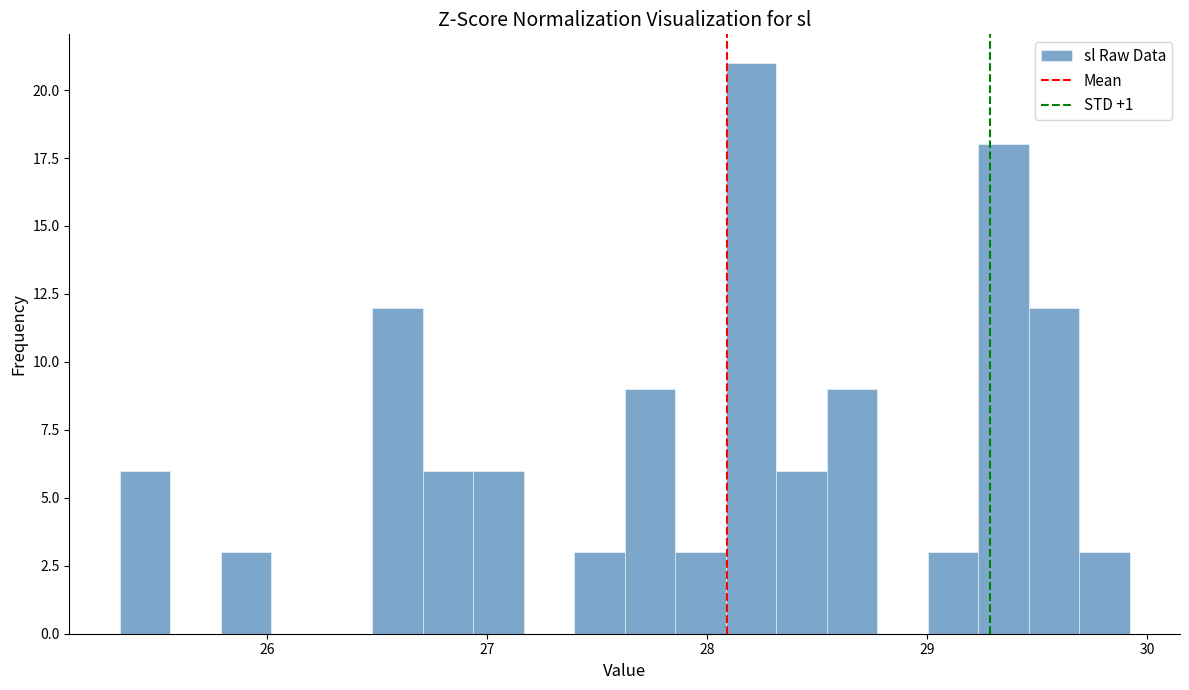

Read against the x-axis, roughly where is the centre of the tallest bar?

28.2